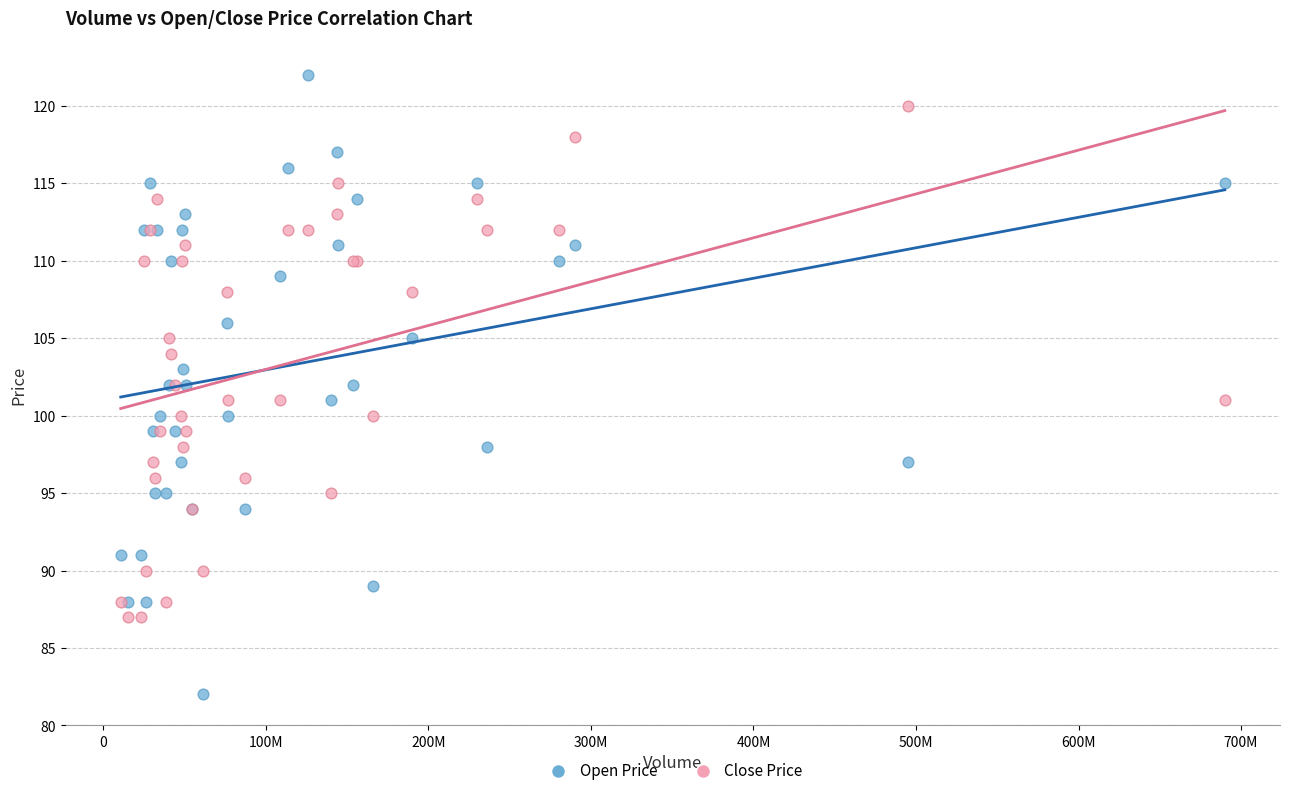

Which series contains the lowest Y value?

Open Price